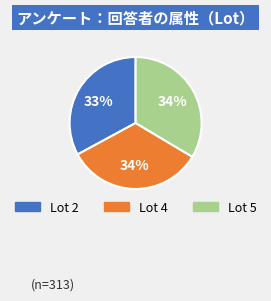

Which slice is the smallest?

Lot 2